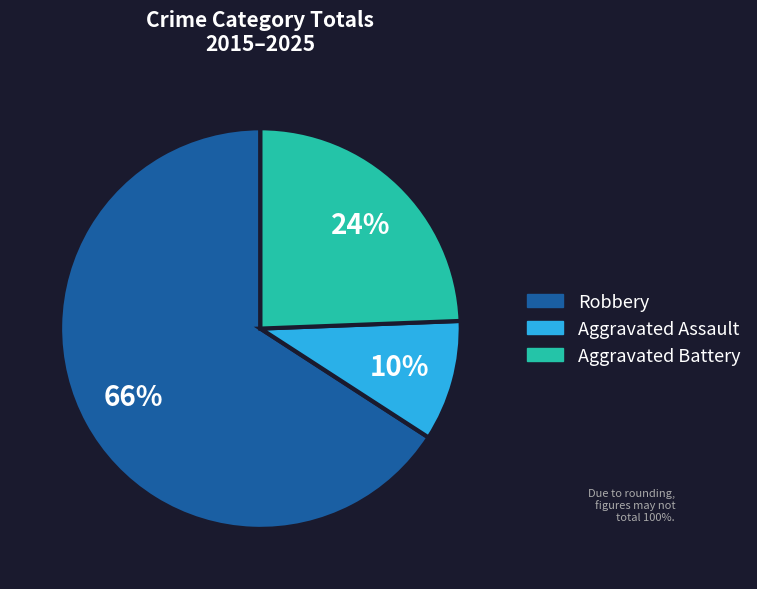

Between Aggravated Assault and Aggravated Battery, which is larger?

Aggravated Battery